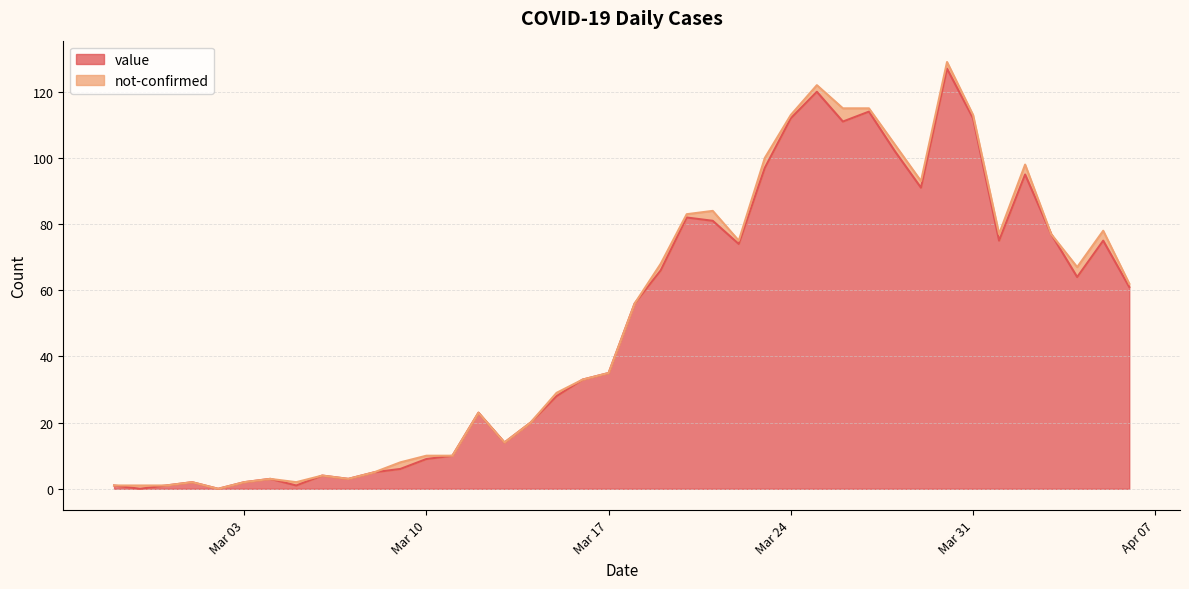

Is it true that the value at 2020-03-23 is 56?

False